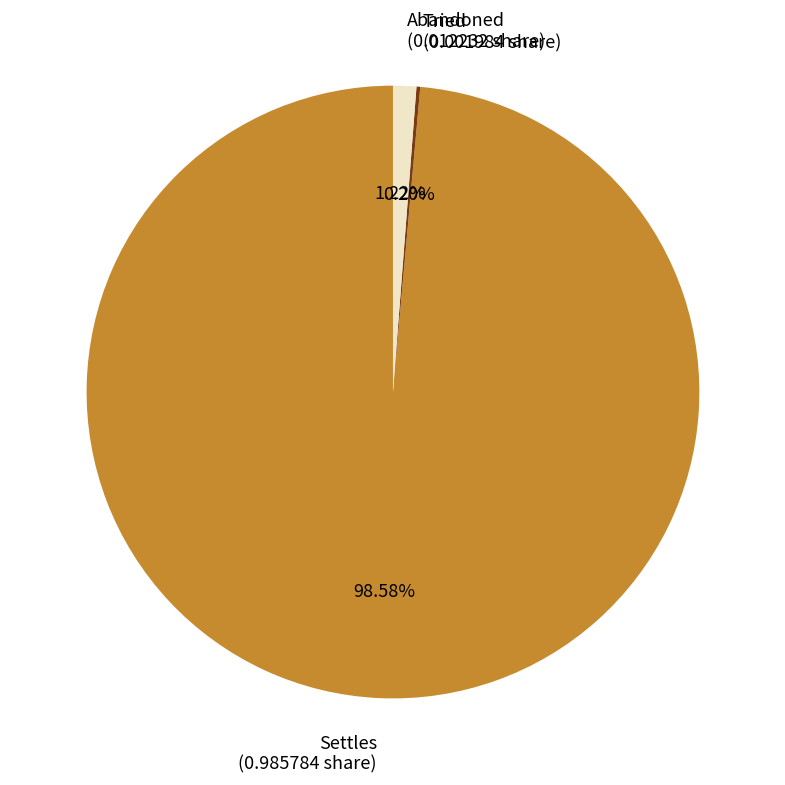

Which has a higher value, Settles (0.985784 share) or Abandoned (0.012232 share)?

Settles (0.985784 share)